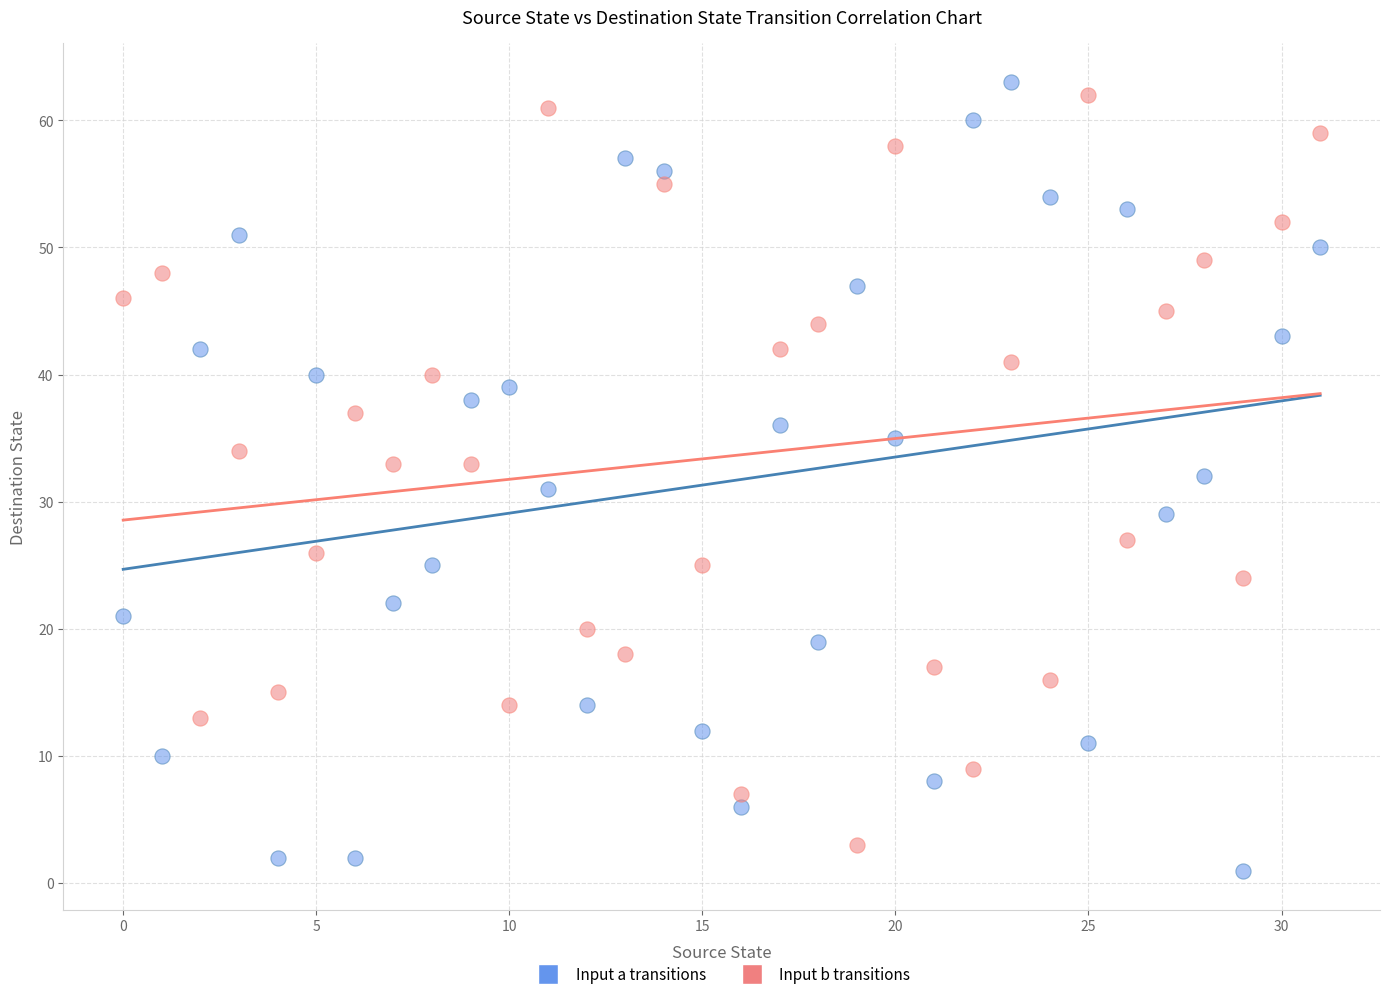

Across all data points, what is the range of Y values (max minus min)?

62